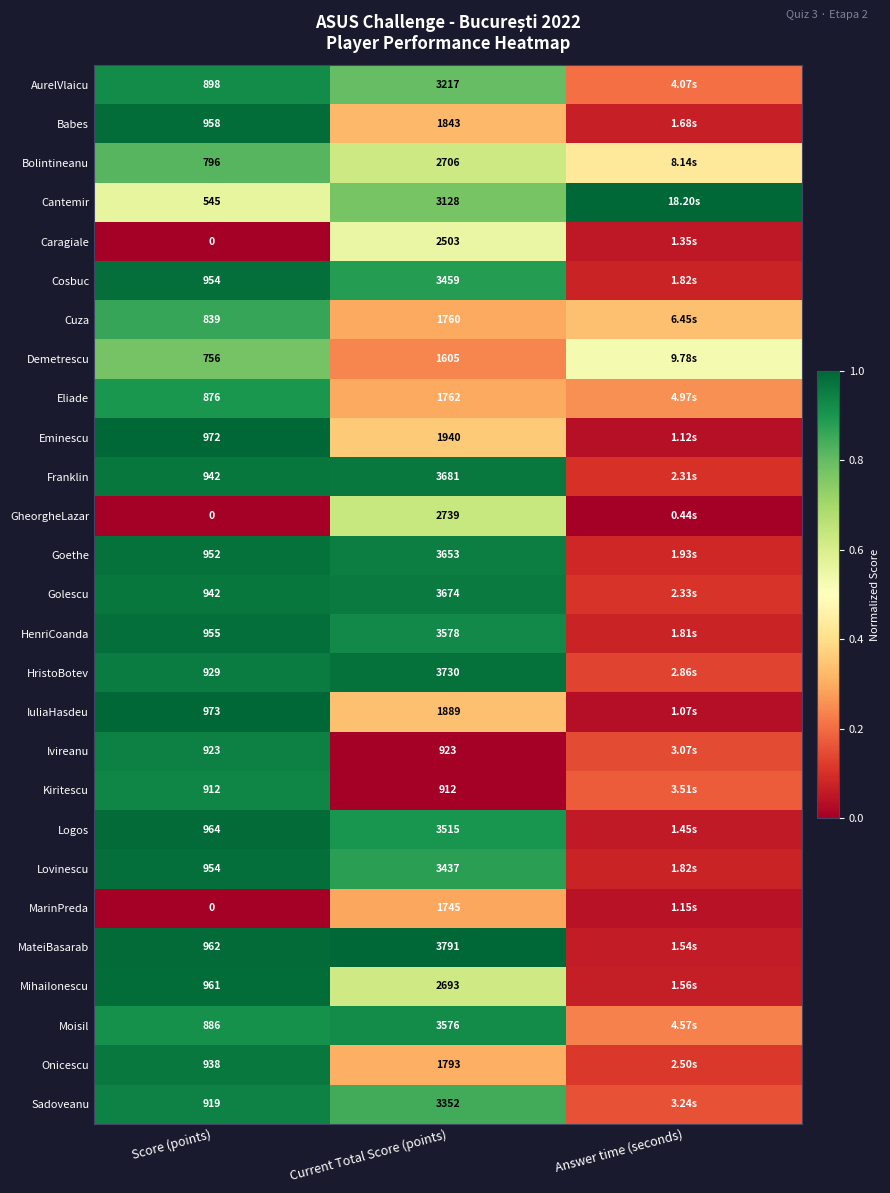

Which series changed the most between Score (points) and Current Total Score (points)?

MateiBasarab